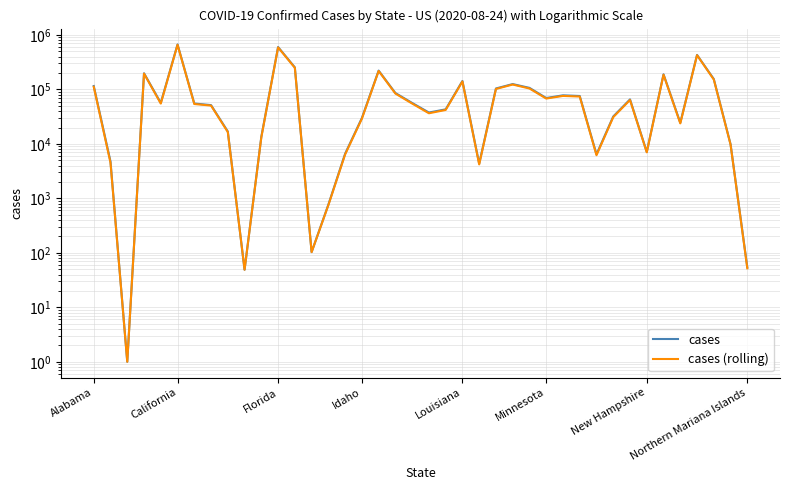

Which series has the largest total across all categories?

cases